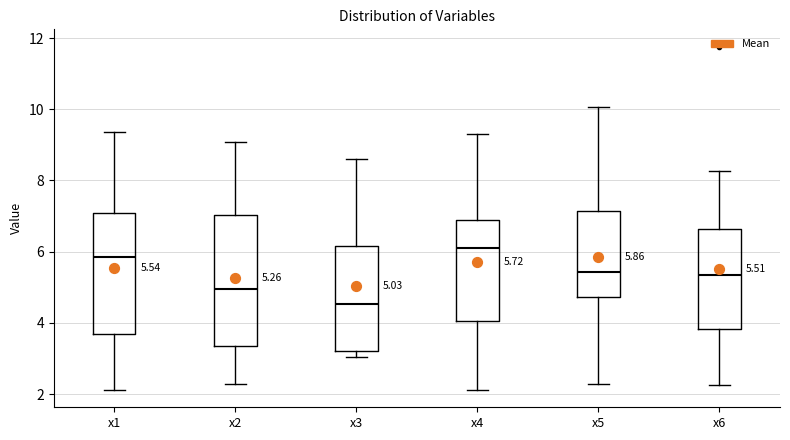

Which box's median line is the highest?

x4